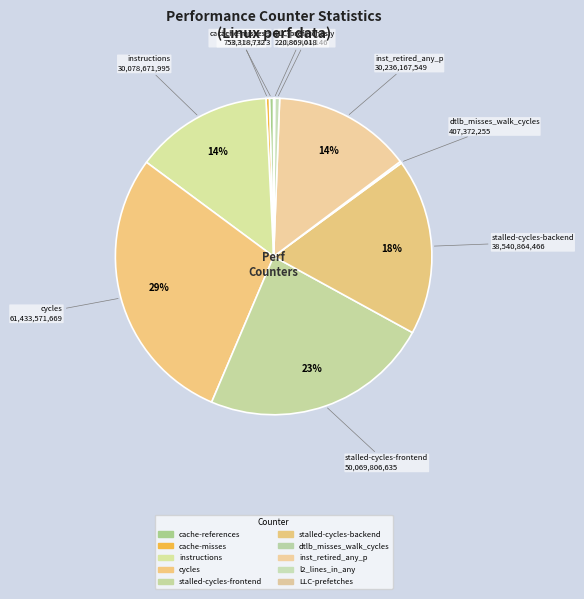

Count the number of slices in the pie.

10